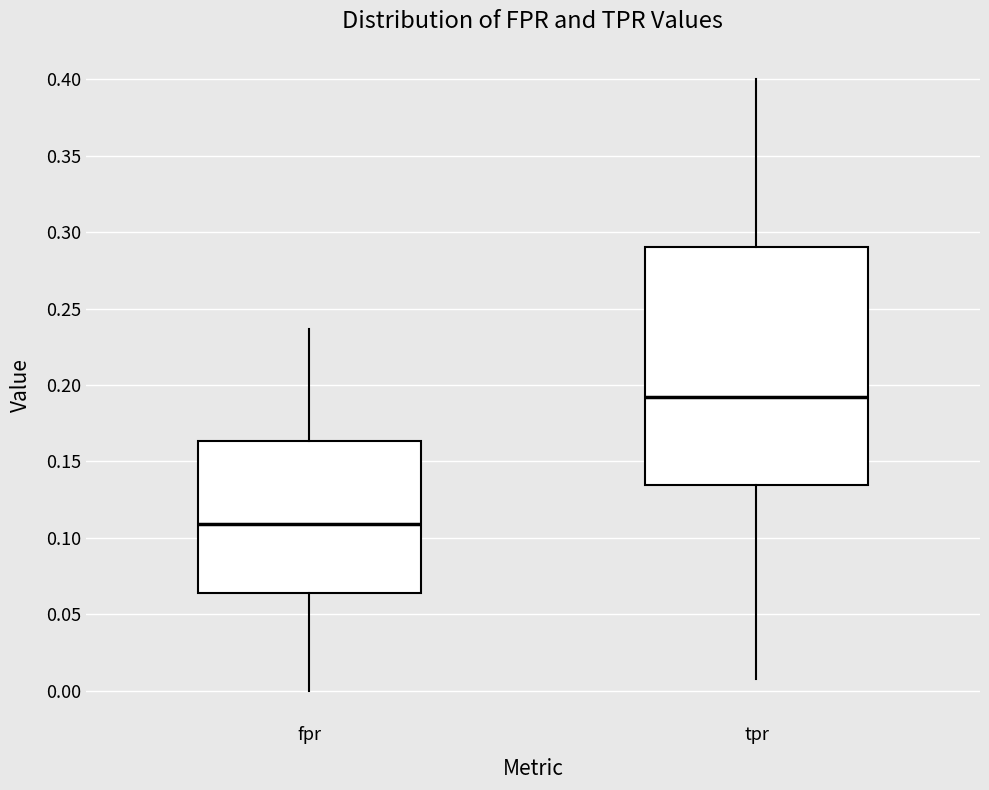

Reading left to right, transcribe this box plot: for each box, give where its median line is, the range the box spans, and where its two whiskers end, as read against the y-axis. The values are not printed on the chart, so give them approximately, as read against the axis.

fpr: median 0.110, box 0.065 to 0.165, whiskers 0.000 to 0.235
tpr: median 0.190, box 0.135 to 0.290, whiskers 0.010 to 0.400